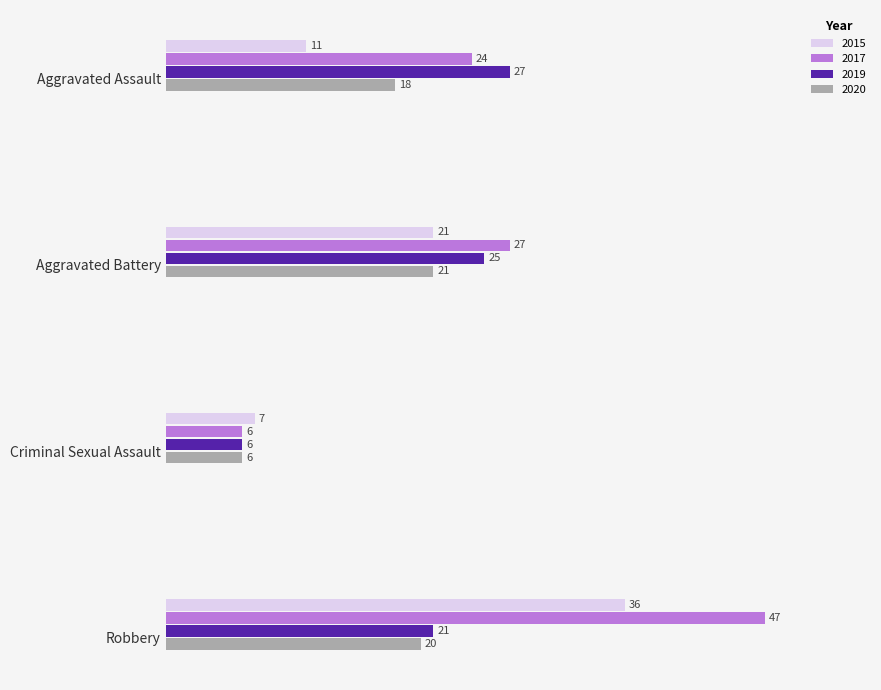

How many data points does each series have?

4